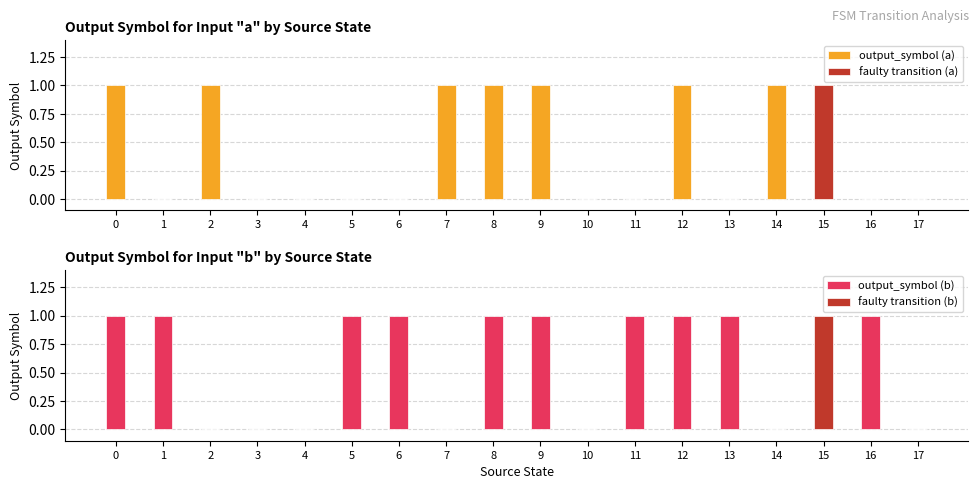

How many positive values does the output_symbol (b) series have?

11